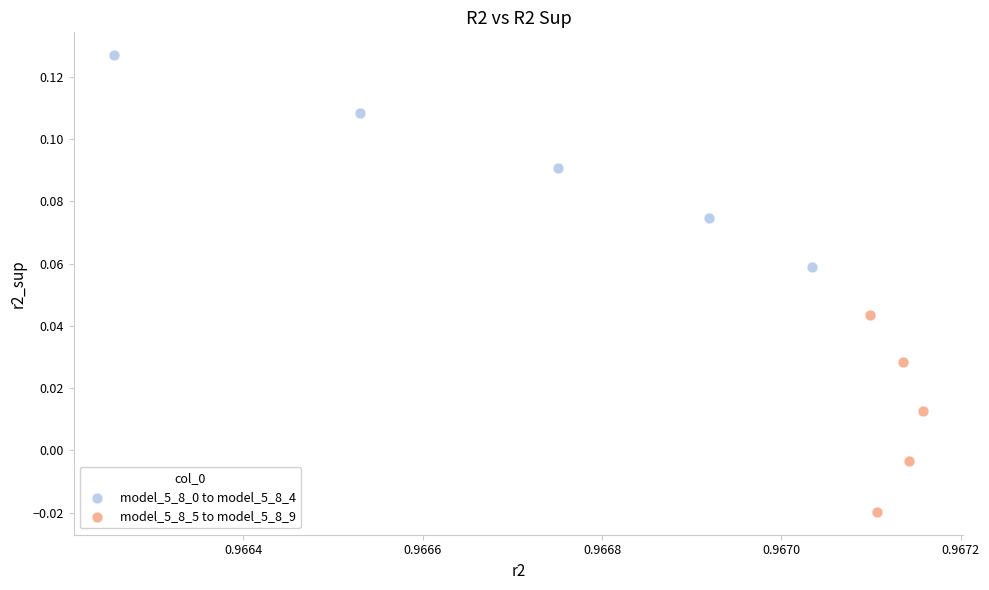

Which series reaches the minimum Y coordinate?

model_5_8_5 to model_5_8_9